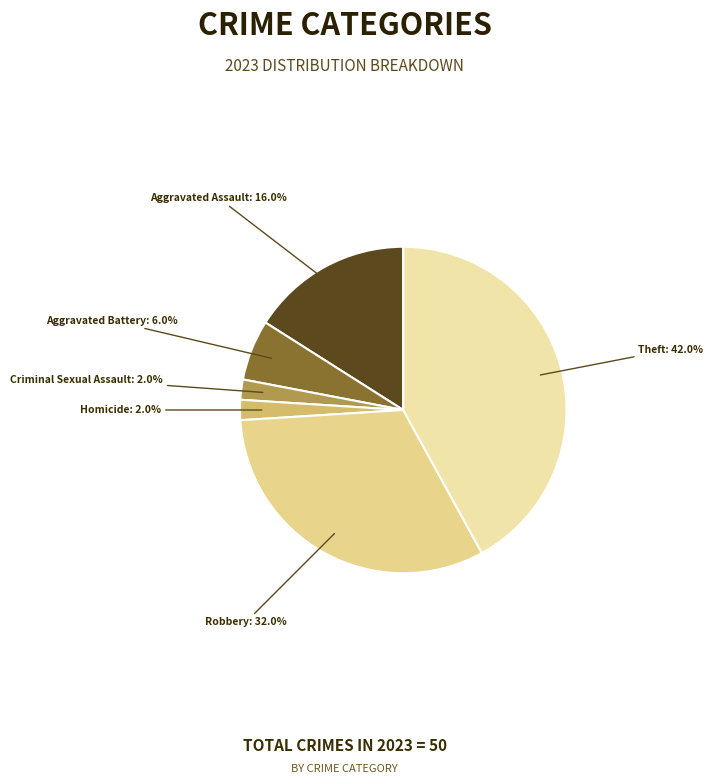

Does Aggravated Assault represent more than half of the total?

No